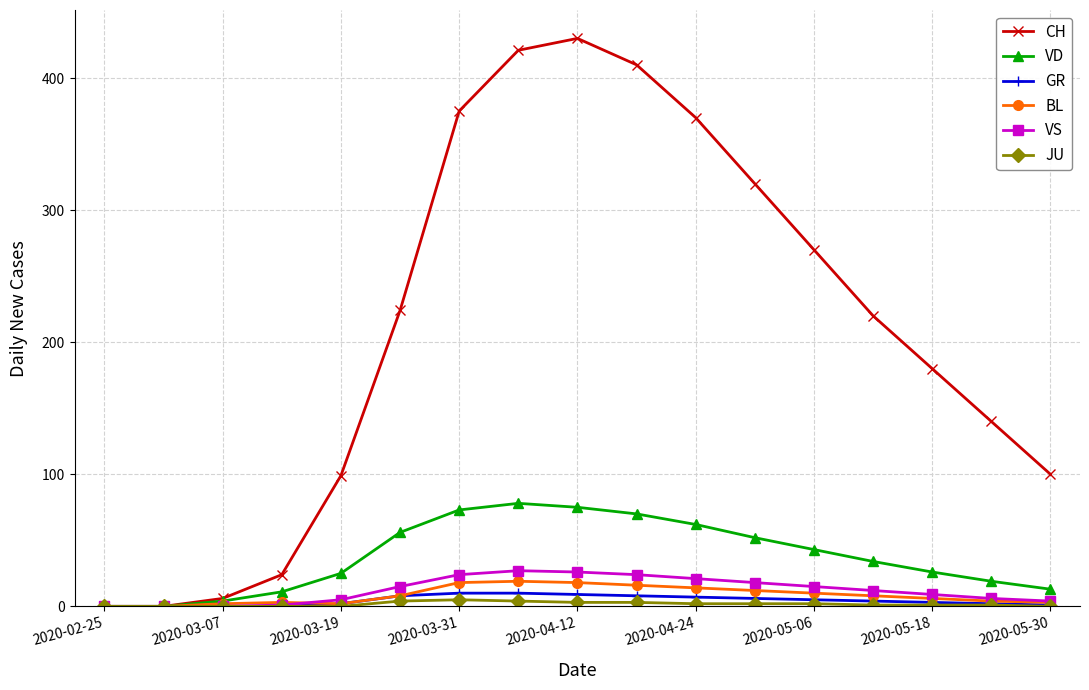

What is the sum of all JU values?

28